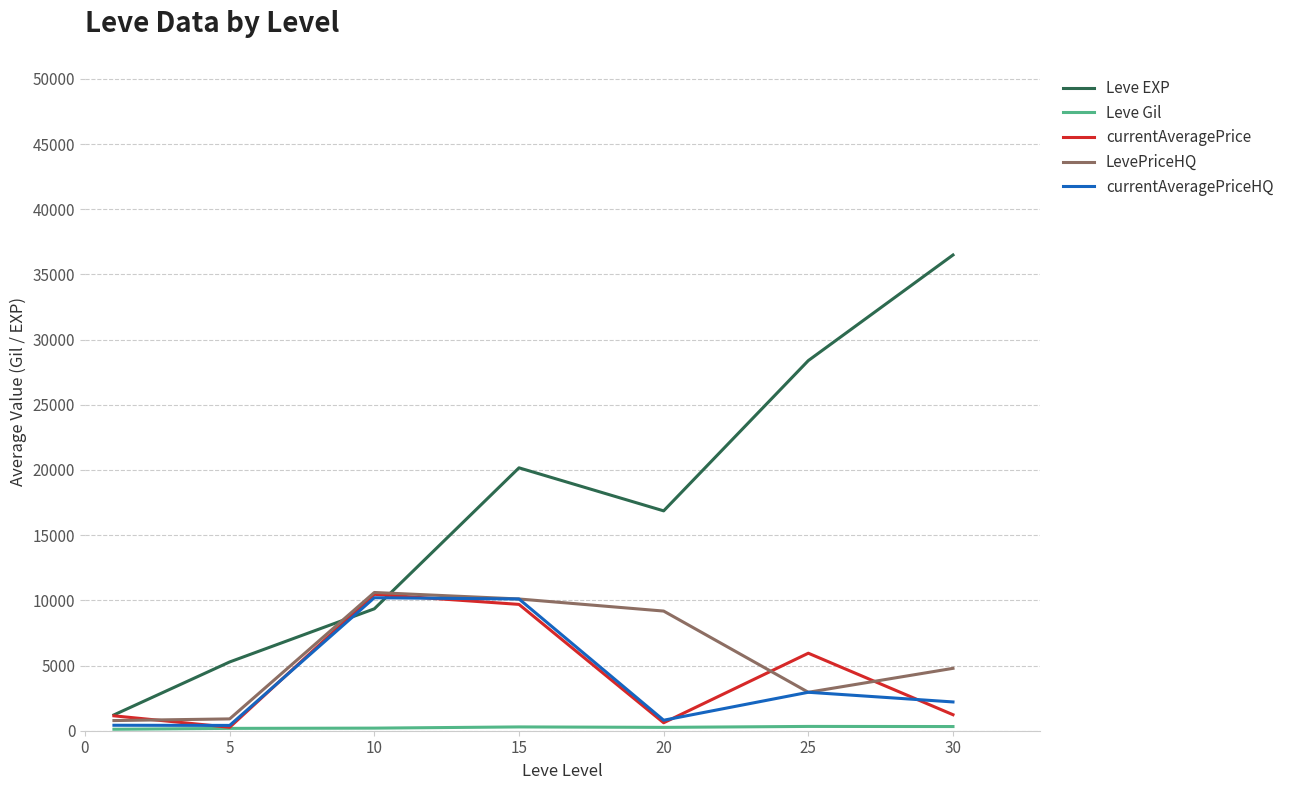

Which series has the largest total across all categories?

Leve EXP